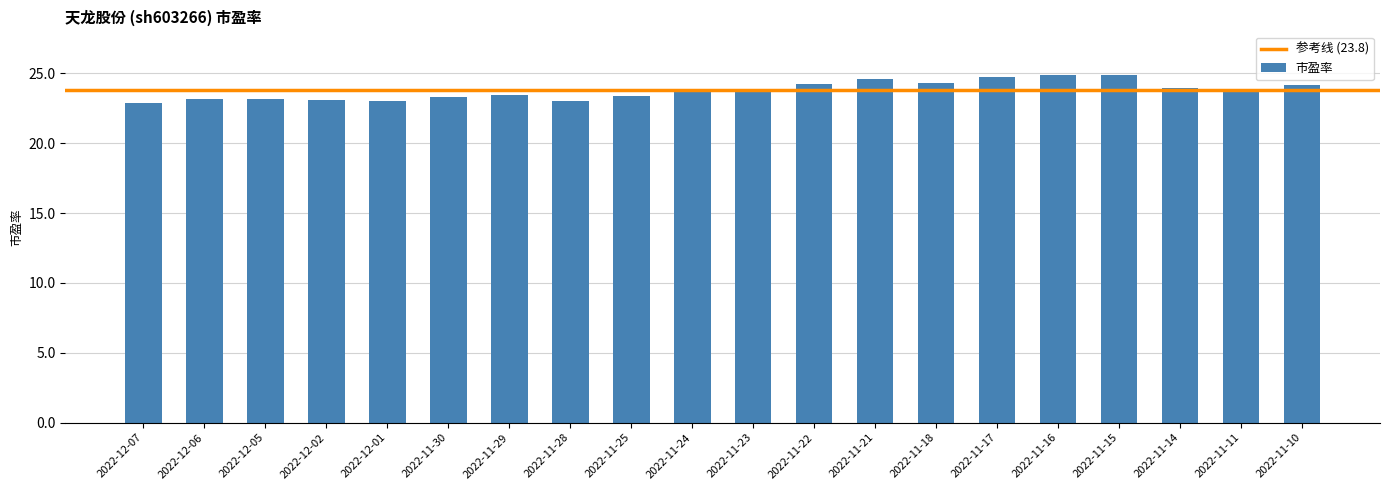

The value at 2022-11-24 is 23.8. True or false?

True